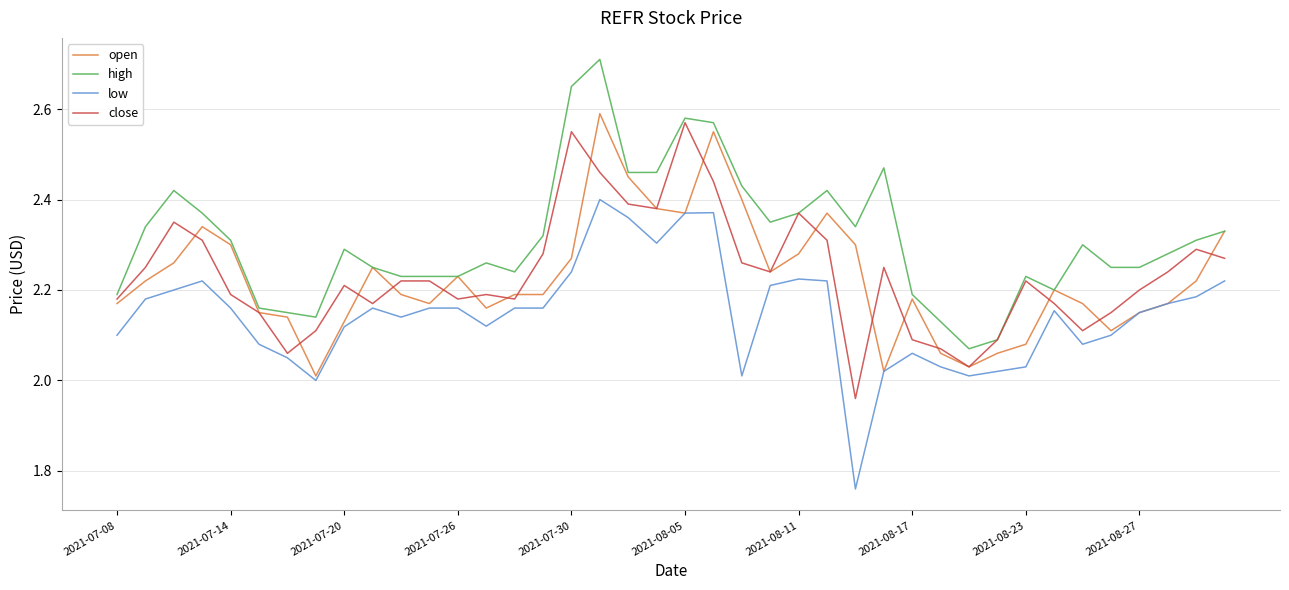

What is the maximum value for high?

2.7